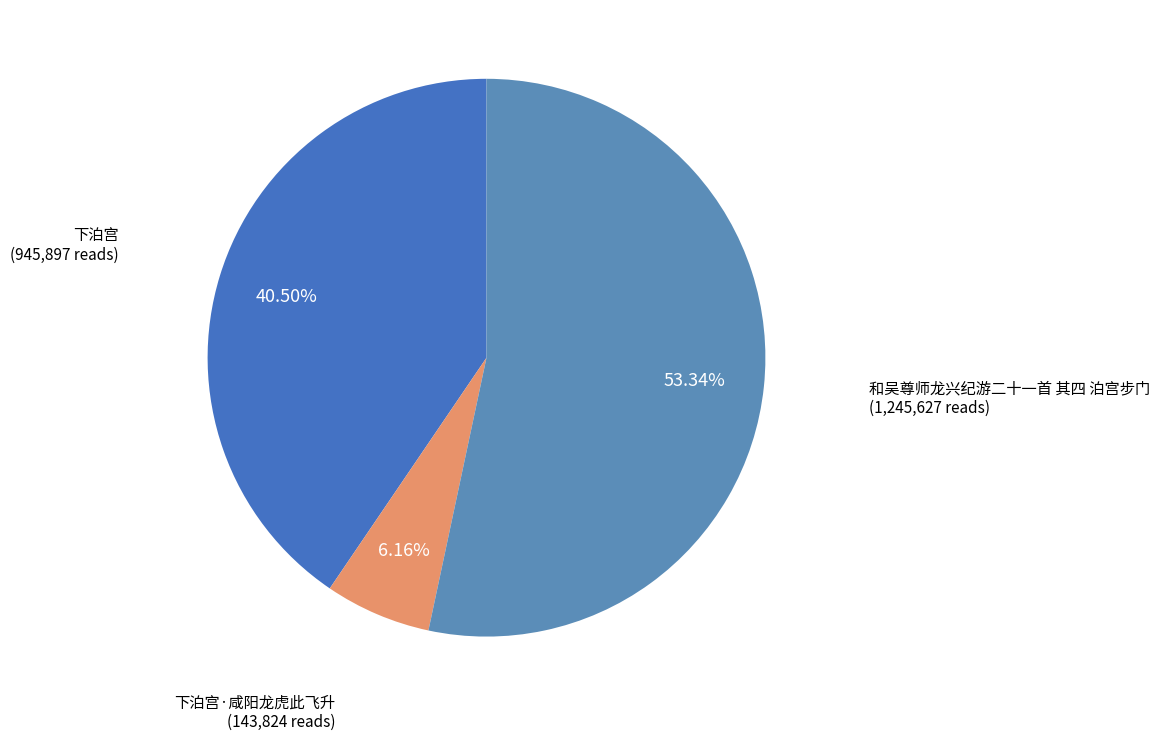

To the nearest percent, what portion does 下泊宫·咸阳龙虎此飞升 represent?

6%